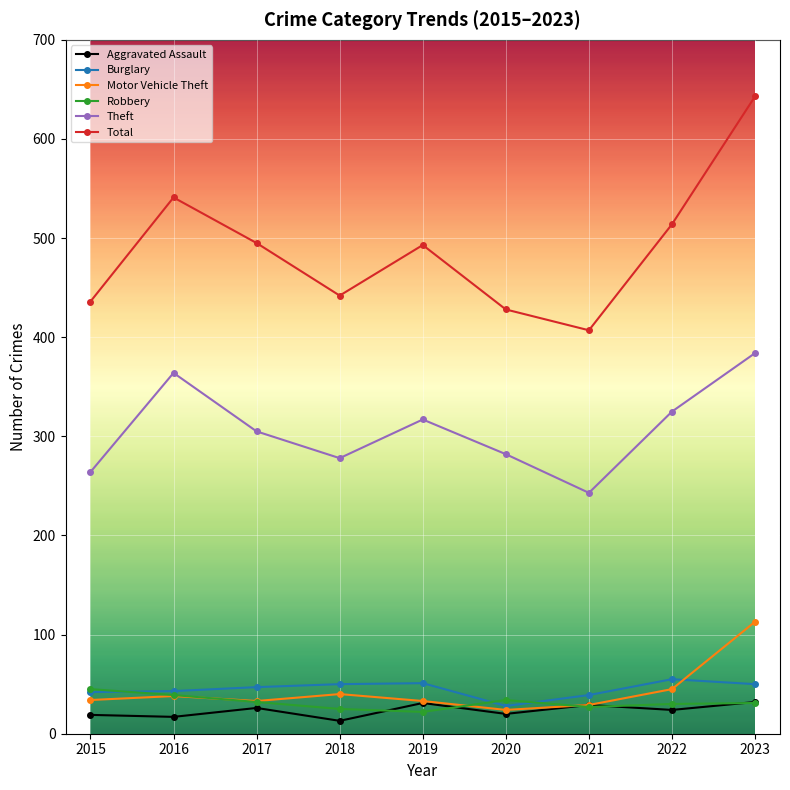

What is the value of the Robbery point at the 4th from the left?

25